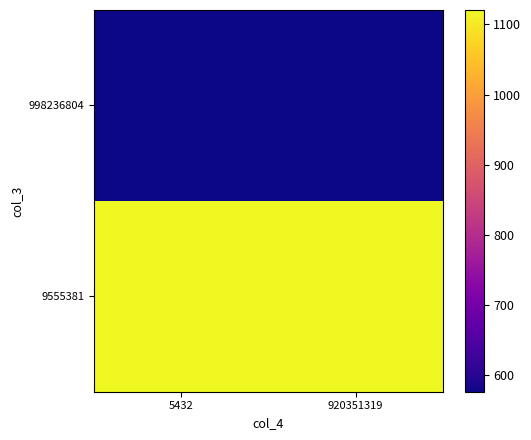

What is the spread (max minus min) of values at 920351319?

545.2